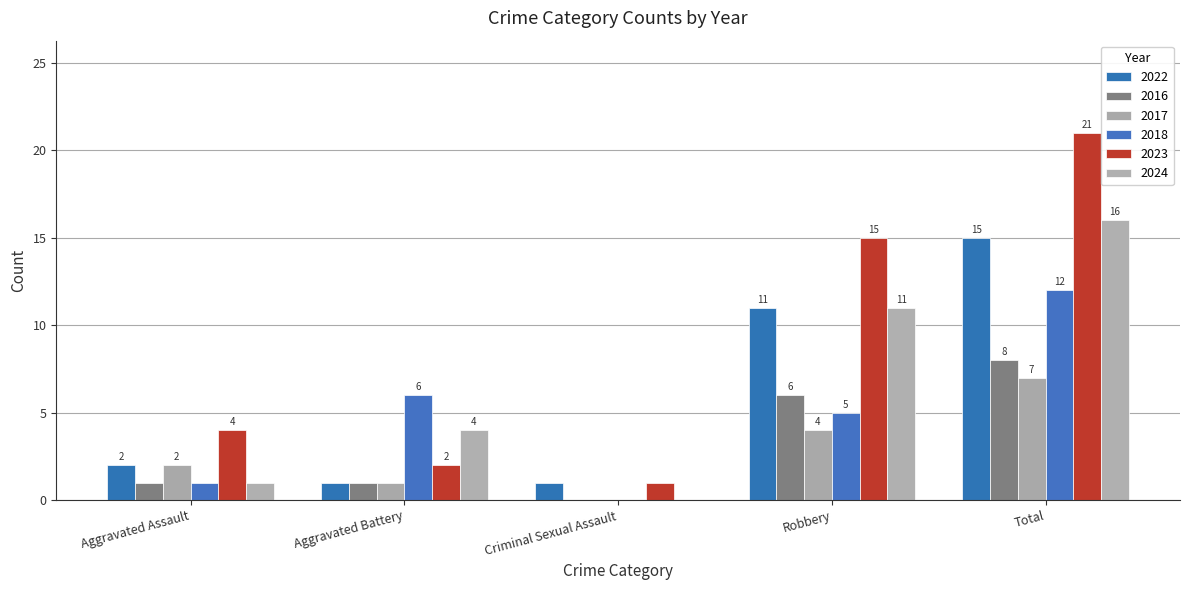

The 2024 series shows 1 at Aggravated Assault. True or false?

True